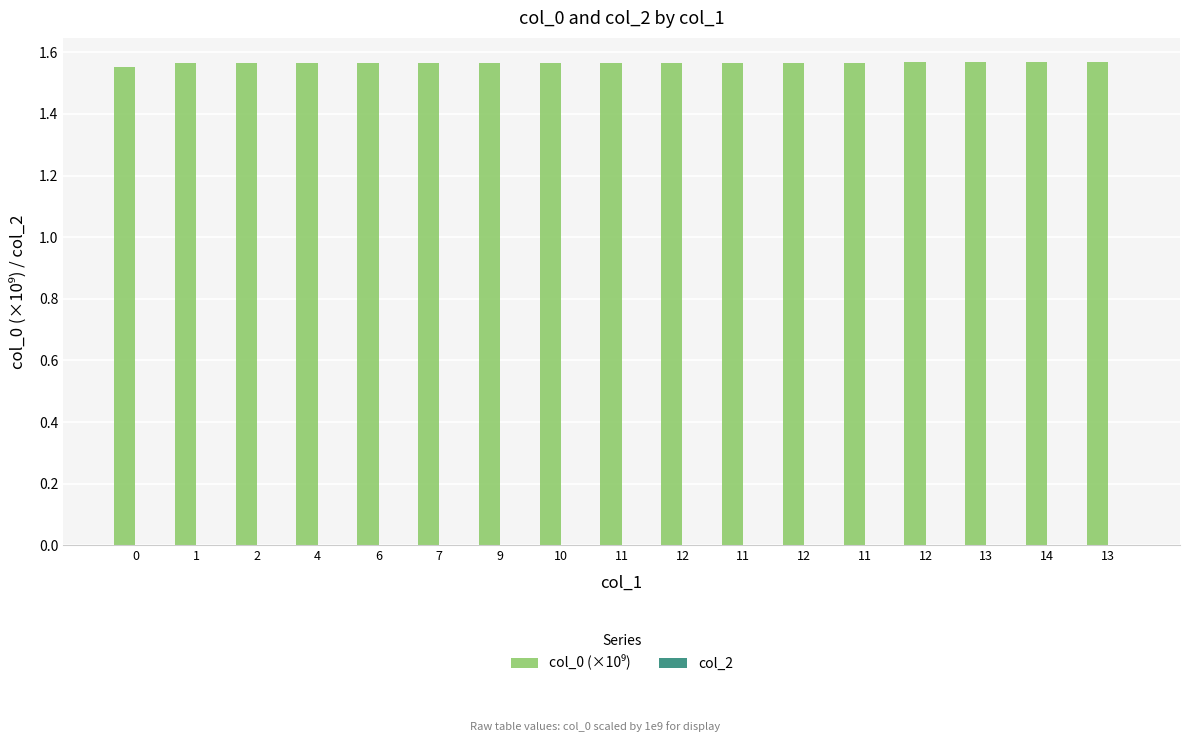

Reading right to left, transcribe all the data shown in this chart.

col_0 (×10⁹): 1.6	1.6	1.6	1.6	1.6	1.6	1.6	1.6	1.6	1.6	1.6	1.6	1.6	1.6	1.6	1.6	1.6
col_2: 0.0	0.0	0.0	0.0	0.0	0.0	0.0	0.0	0.0	0.0	0.0	0.0	0.0	0.0	0.0	0.0	0.0